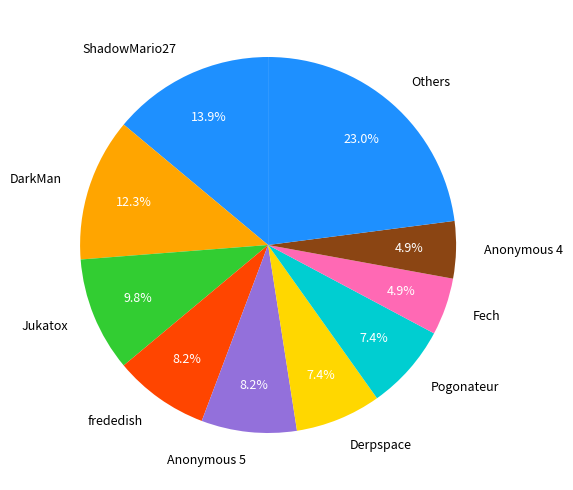

Between frededish and Others, which is larger?

Others